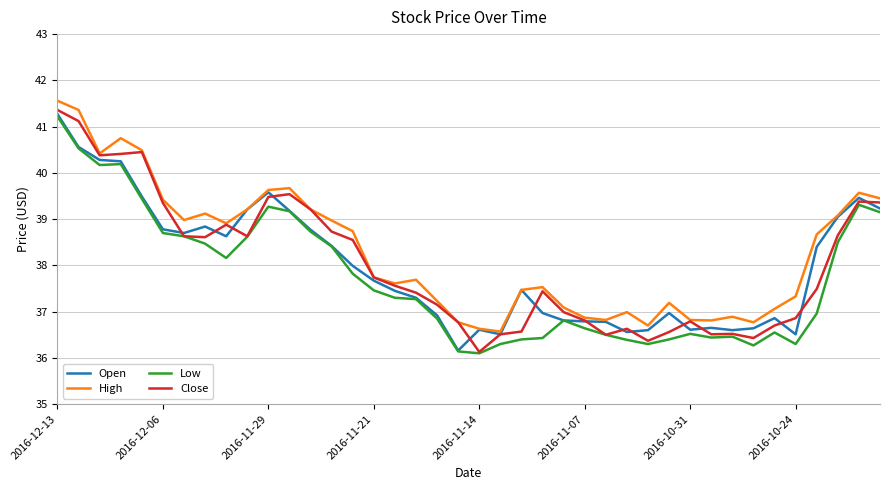

What is the lowest value of the Low series?

36.1